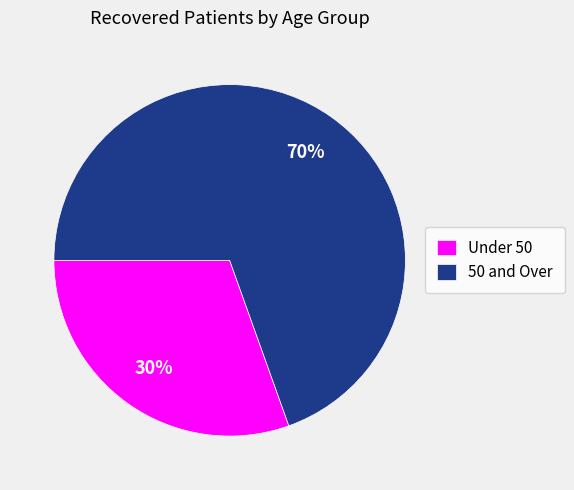

Is the sum of 50 and Over and Under 50 greater than half?

Yes